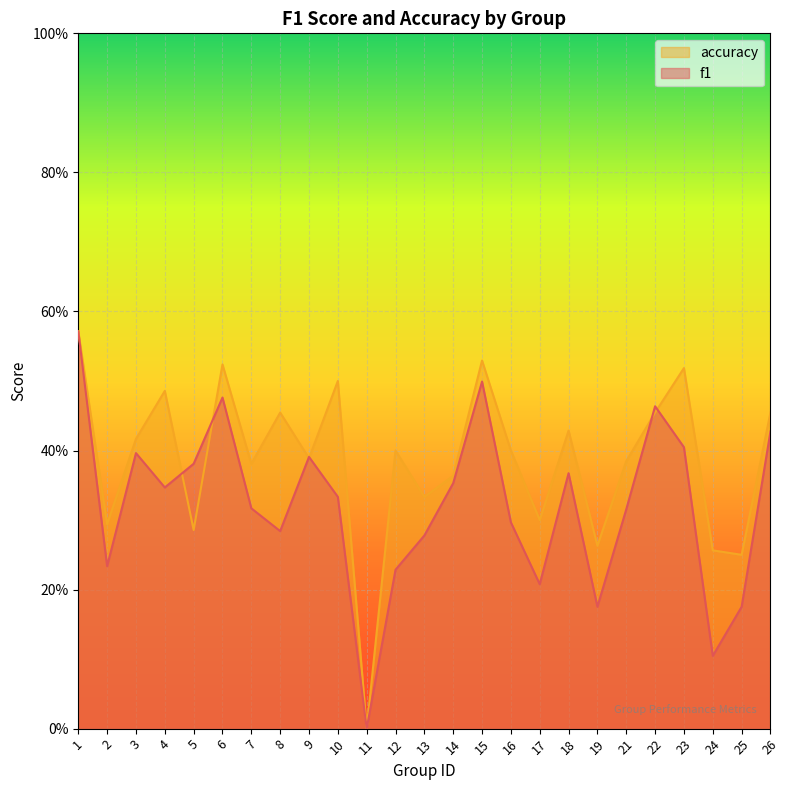

How many intersections are there between f1 and accuracy?

6